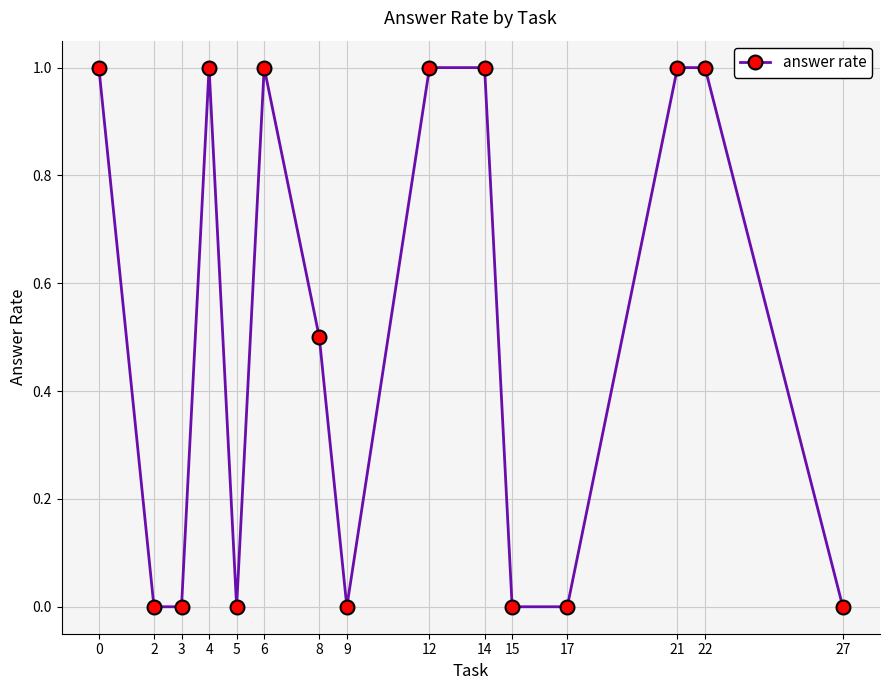

True or false: the data shows 1.4 at 6.

False